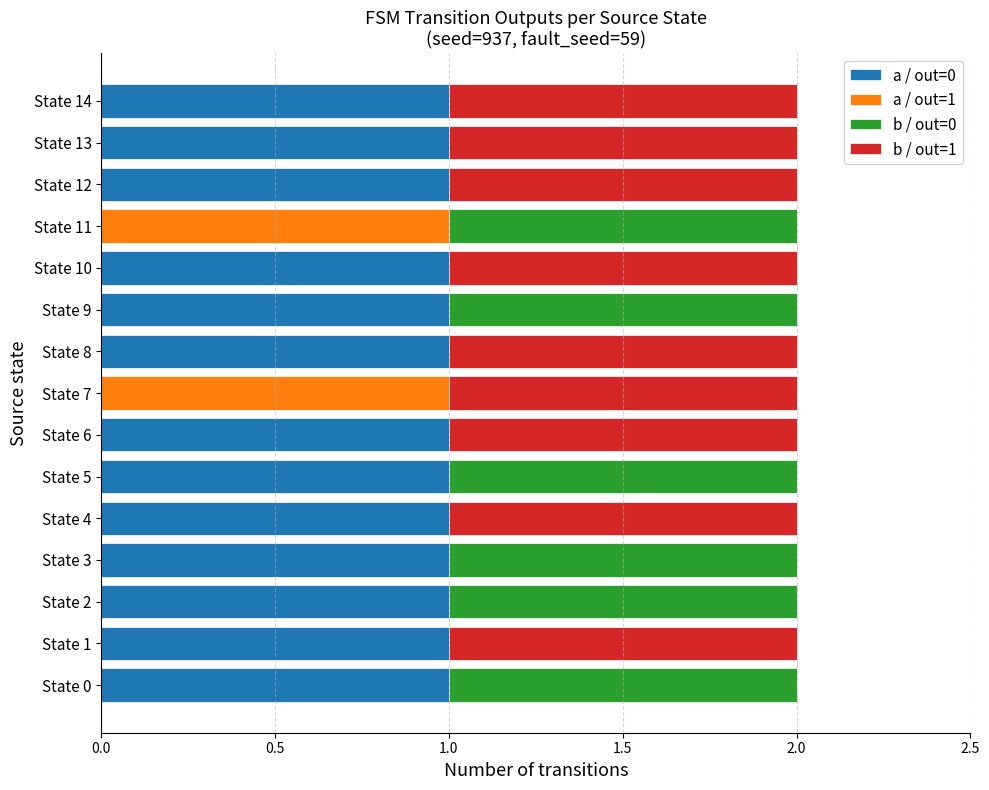

What are all the series names shown in the legend?

a / out=0, a / out=1, b / out=0, b / out=1